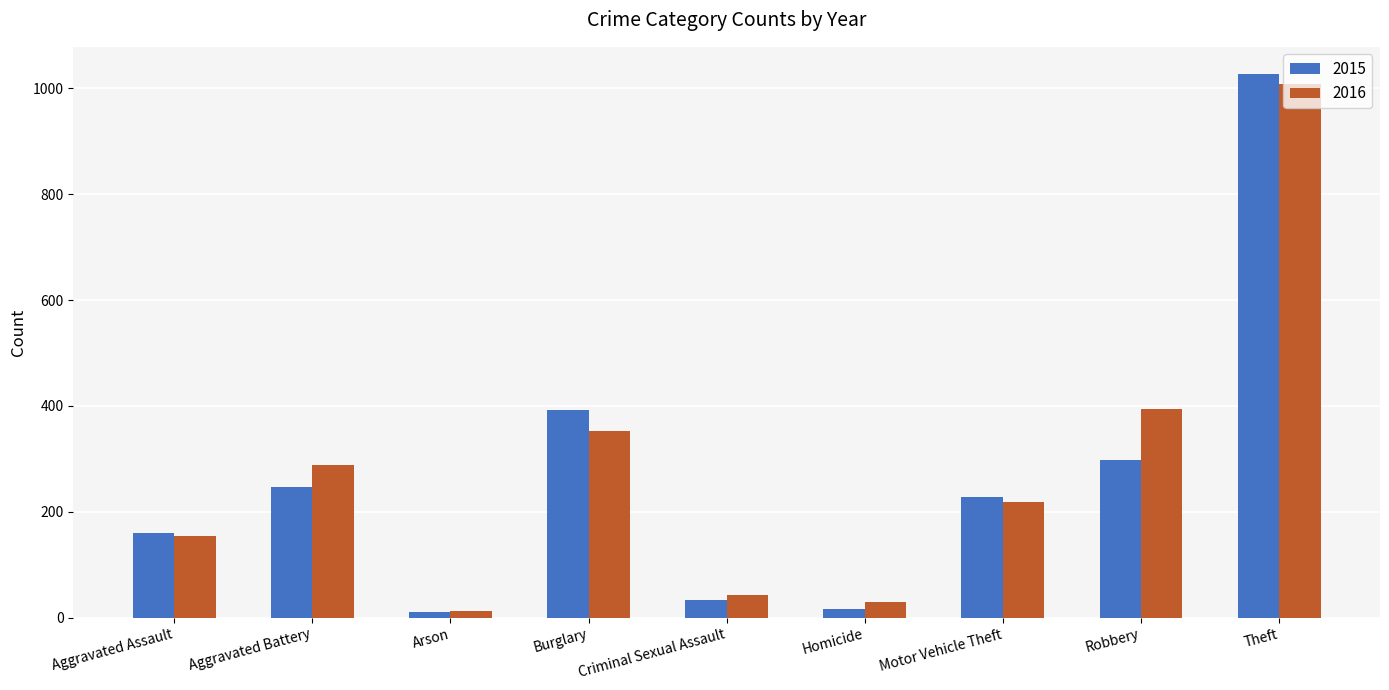

List the series in order of their overall mean, lowest first.

2015, 2016